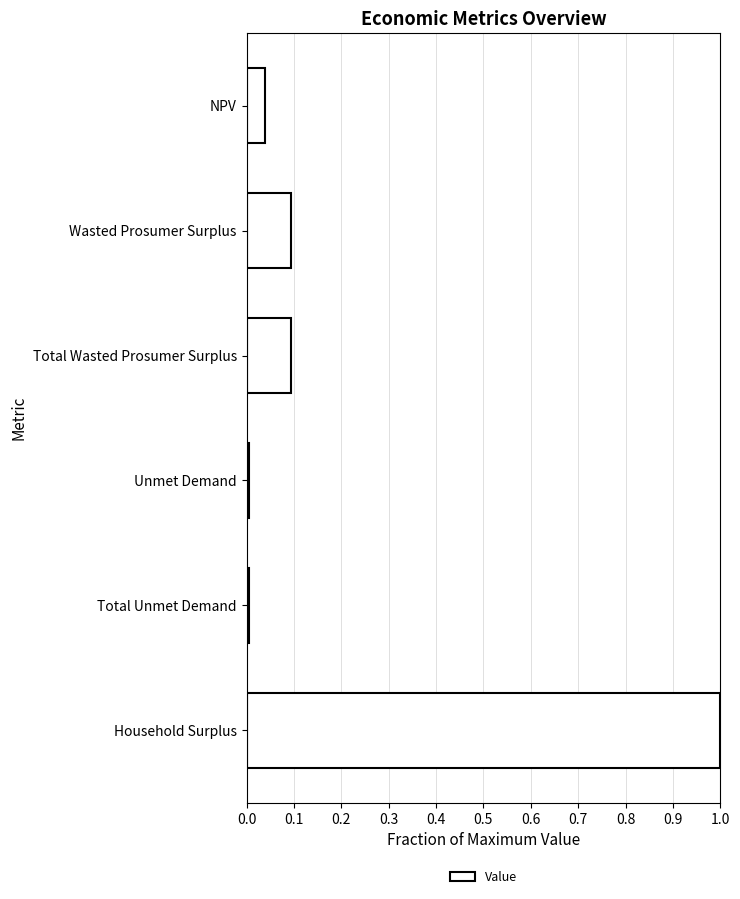

What is the sum of all values?

1.2